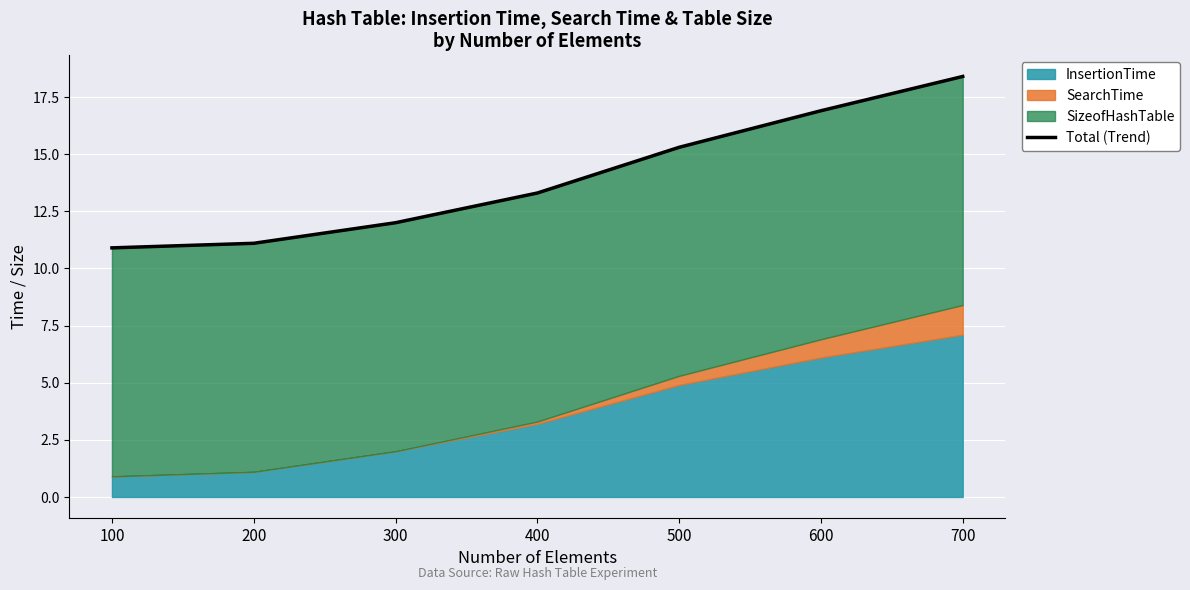

What is the change in value from 400 to 700?

+5.1